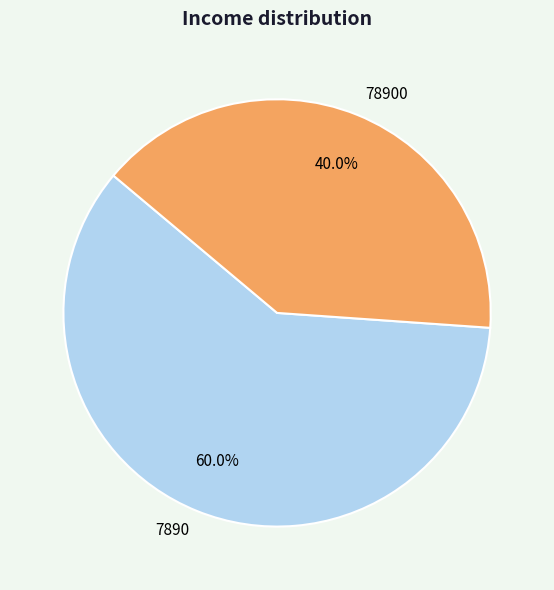

Is it true that 78900 is 40% of the pie?

True